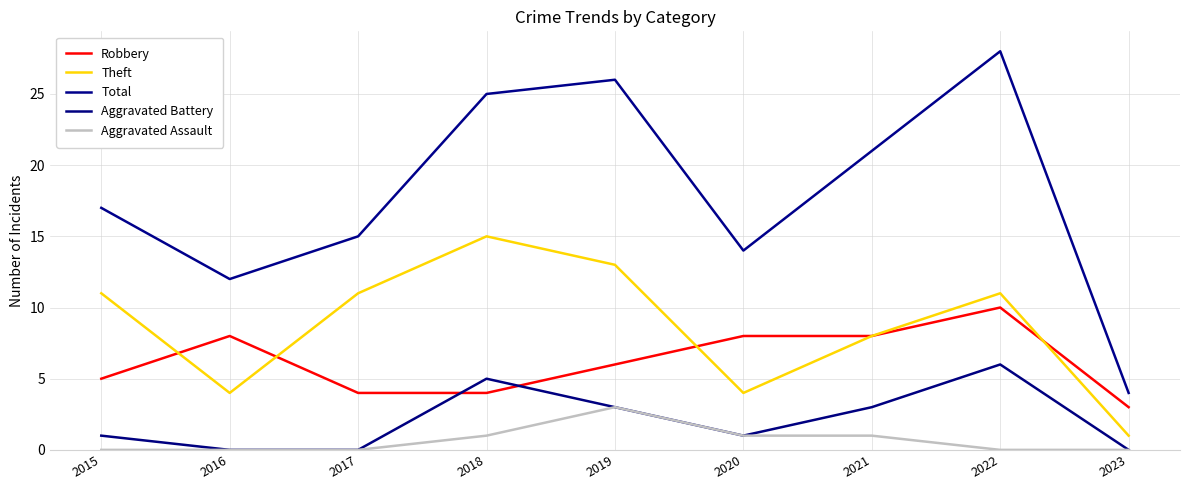

The value of Robbery at 2017 is 4. True or false?

True